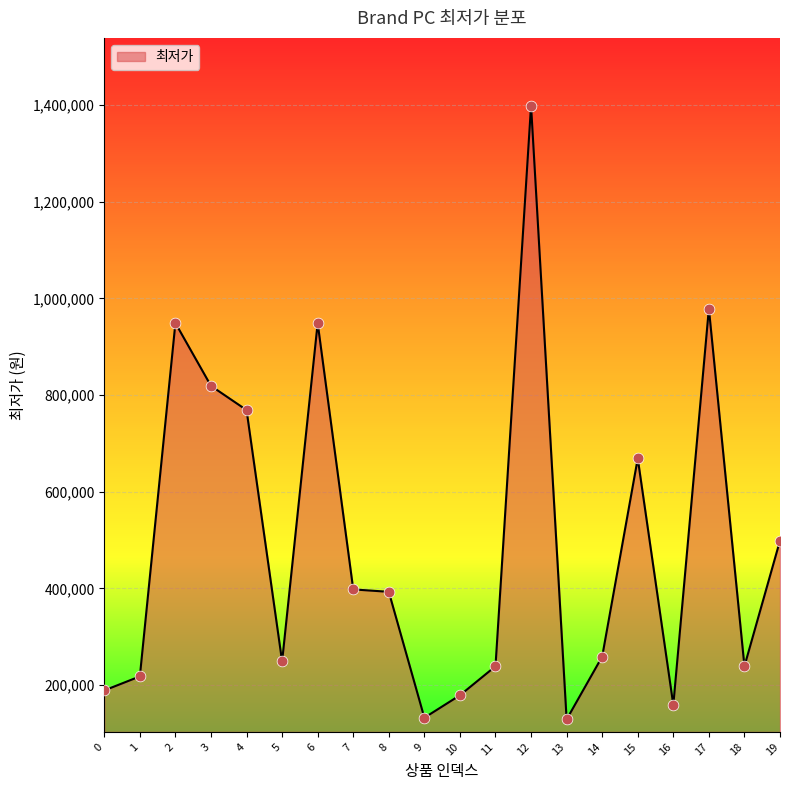

What is the ratio of the value at 3 to the value at 17?

0.8